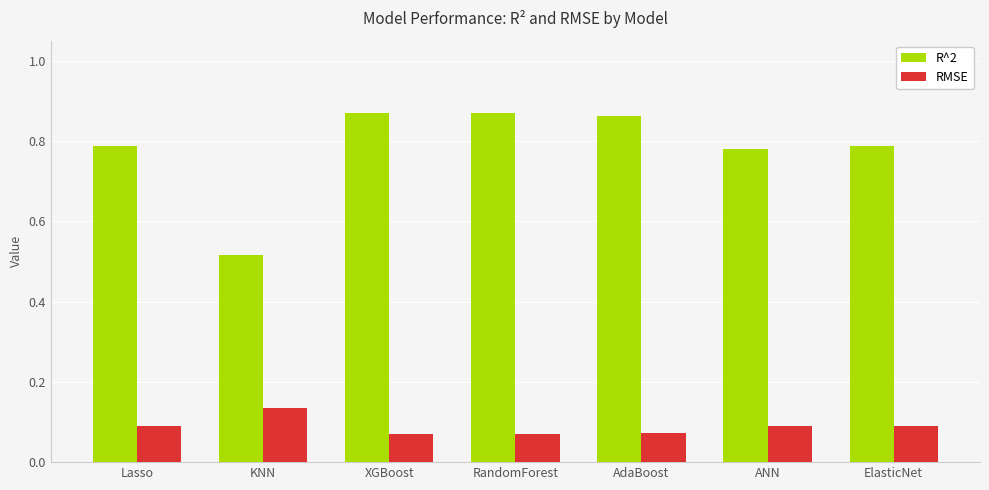

How many R^2 values are between 0 and 1?

7